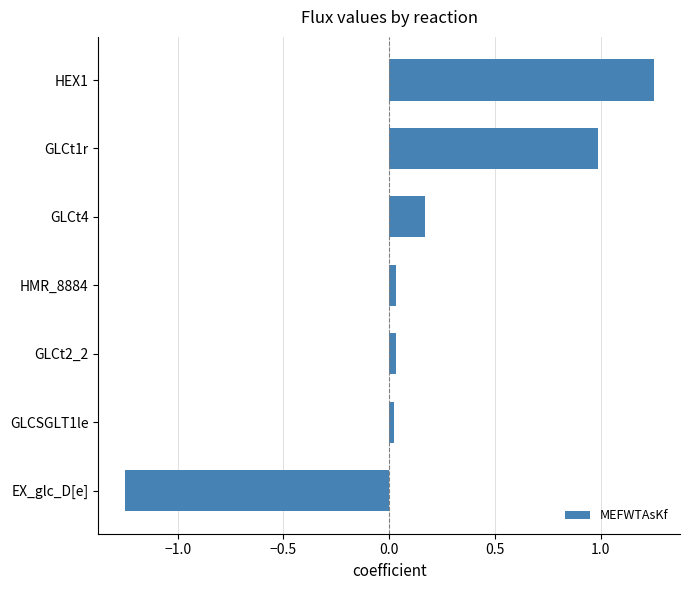

What position from the bottom is EX_glc_D[e]?

1